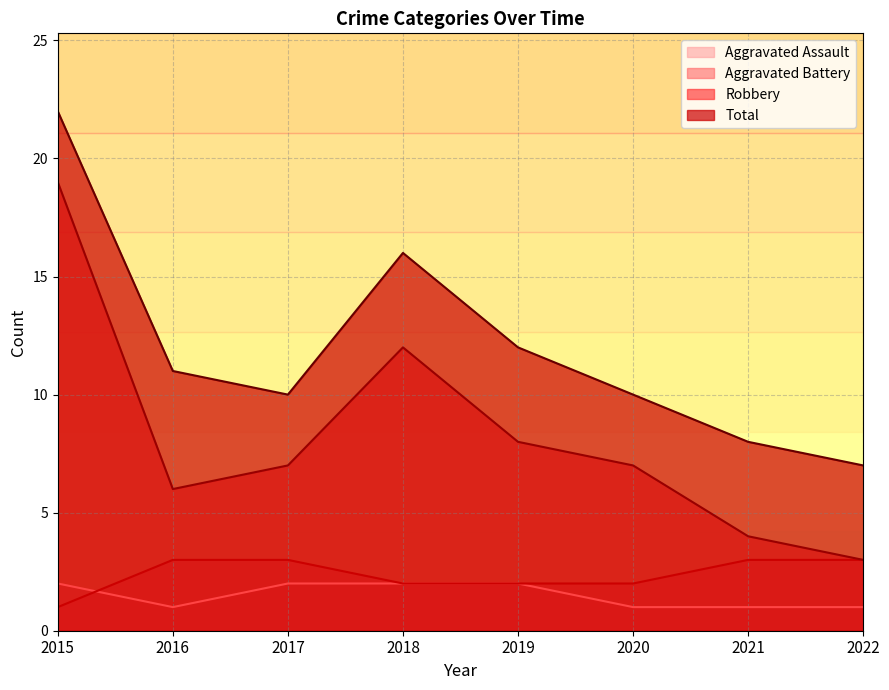

What is the difference between the highest and lowest values at 2015?

21